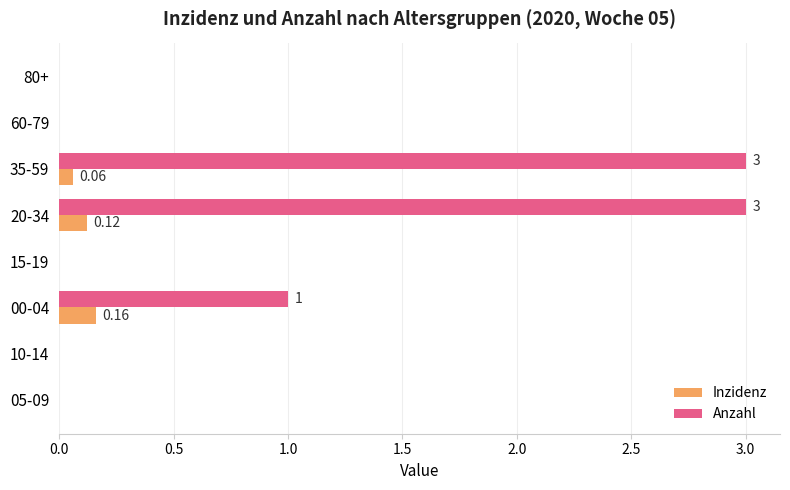

What is the total value across all series at 20-34?

3.1